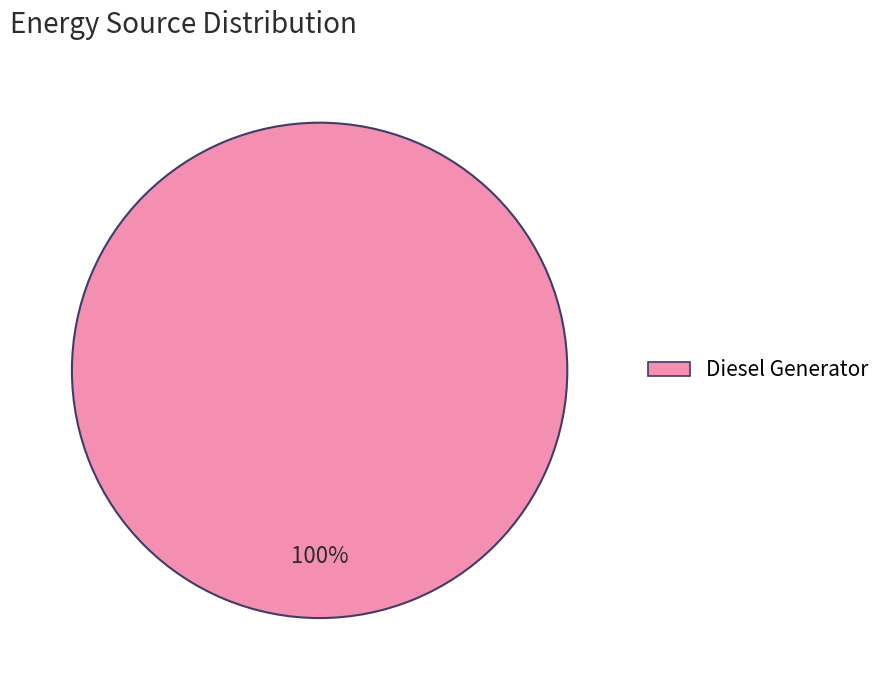

Is there any slice that represents more than half of the pie?

Yes